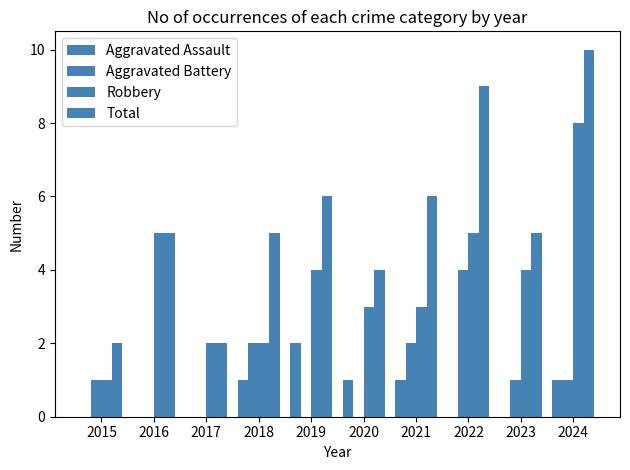

How many data points does each series have?

10